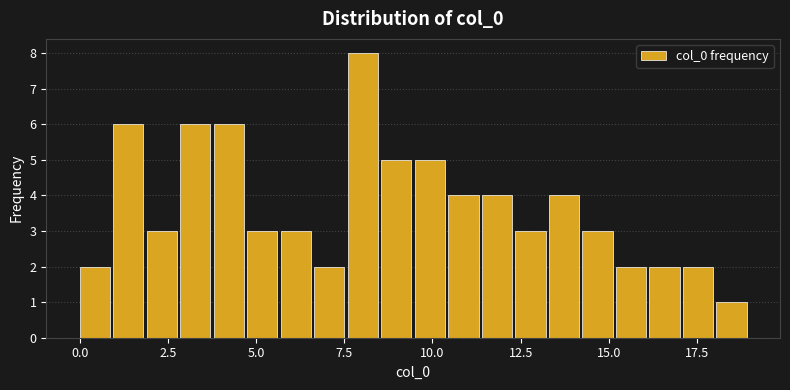

Read against the x-axis, roughly where is the centre of the tallest bar?

8.0